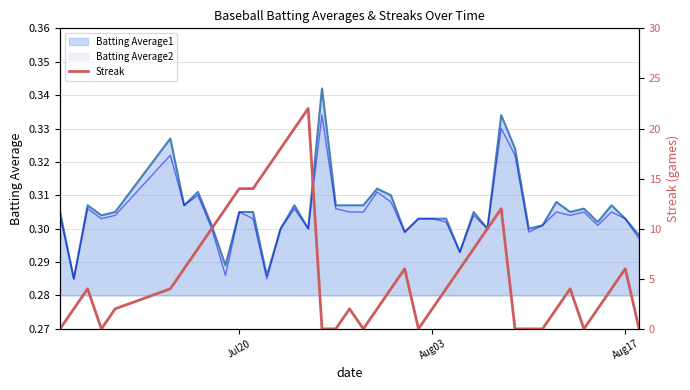

Reading right to left, extract all data points from this chart.

0	6	4	2	0	4	2	0	0	0	12	10	8	6	4	2	0	6	4	2	0	2	0	0	22	20	18	16	14	14	12	10	8	6	4	2	0	4	2	0